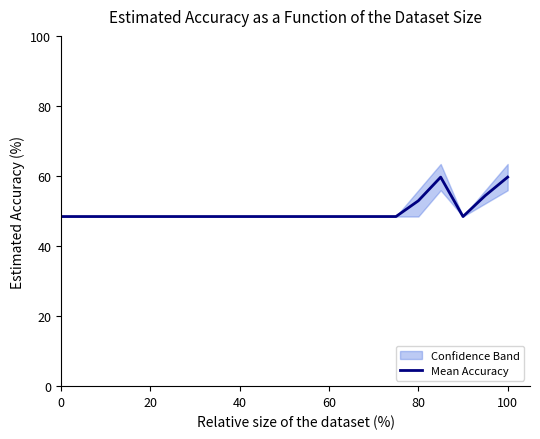

How many interior local valleys (lower than both neighbors) does the data have?

1